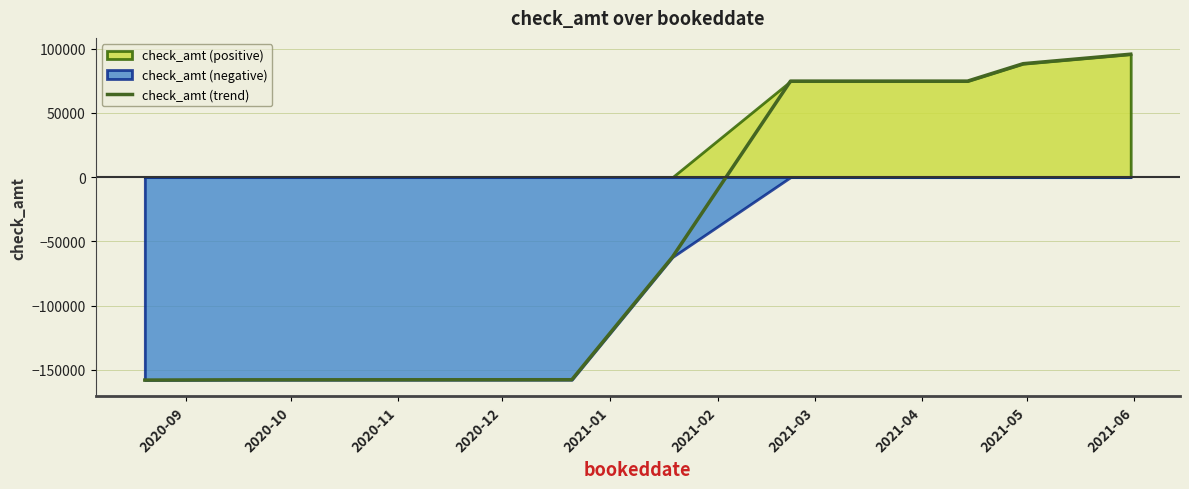

What is the lowest value of the check_amt (trend) series?

-157860.0